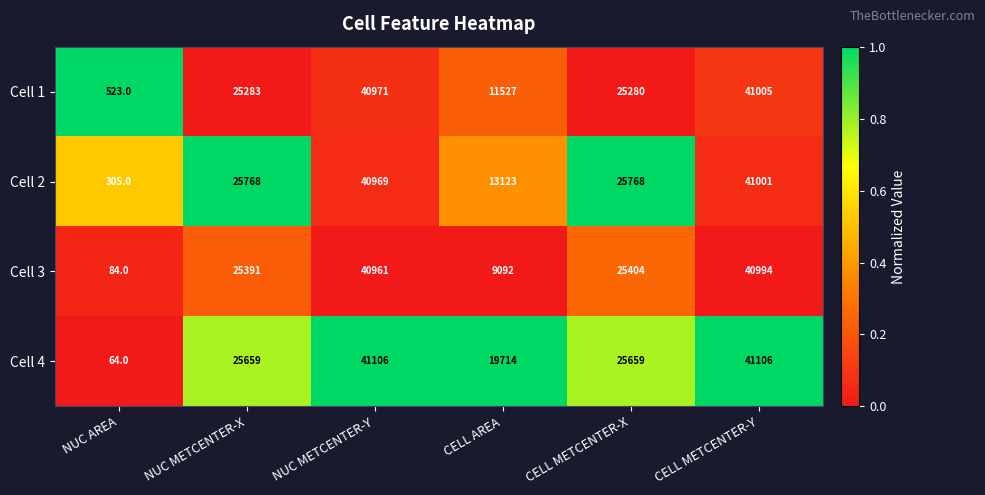

What is the total value across all series at NUC AREA?

976